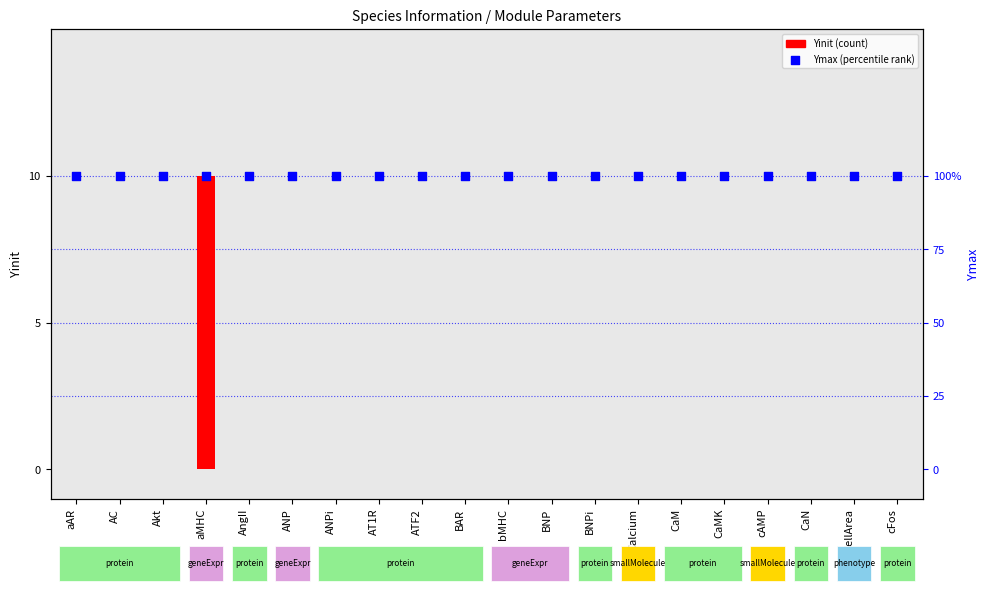

At which category is the sum across all series the highest?

aMHC